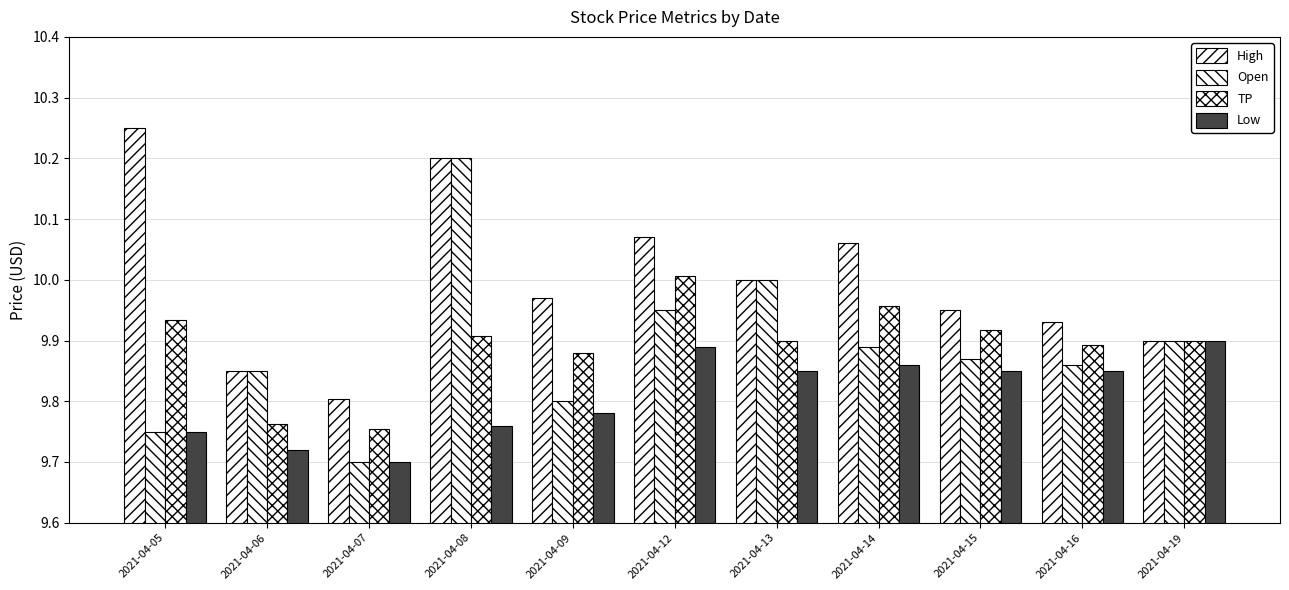

How many categories are shown in the chart?

11